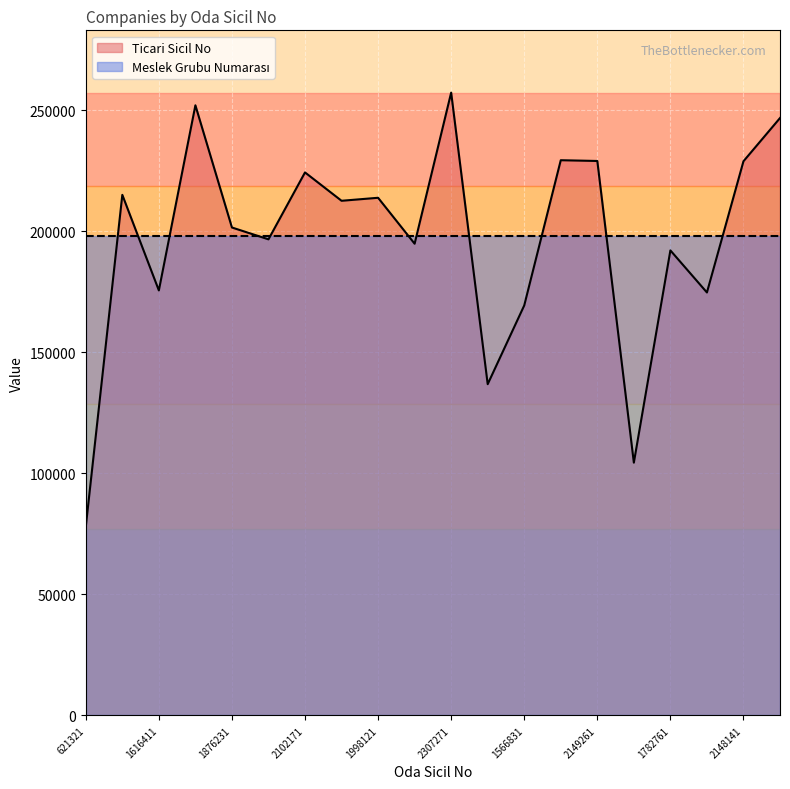

What is the minimum value shown in the chart?

77920.0